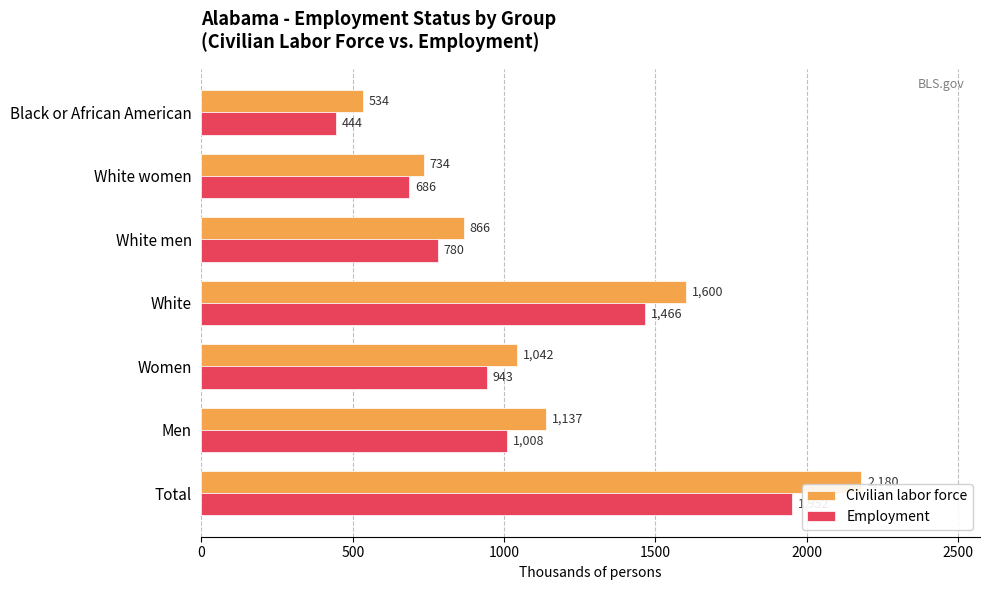

The value of Civilian labor force at Total is 2962. True or false?

False